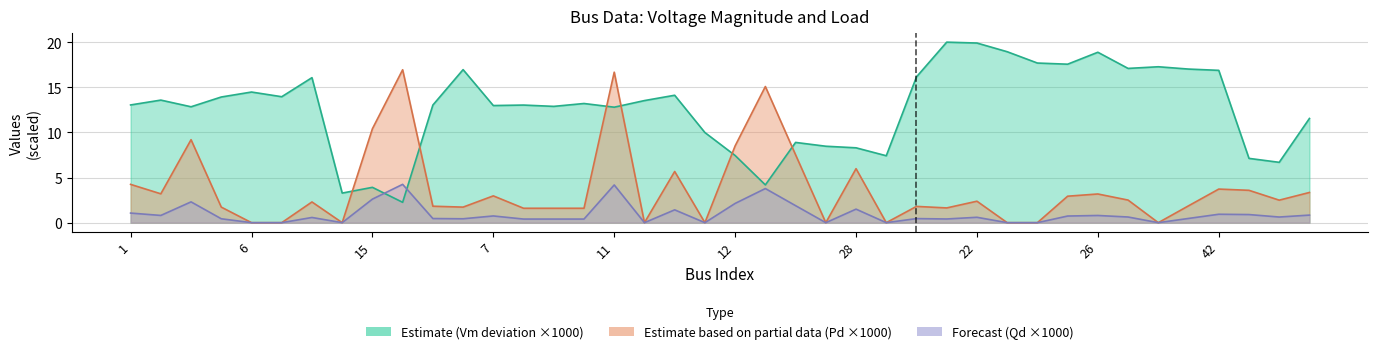

How many positive values does the Estimate based on partial data (Pd x1000) series have?

30